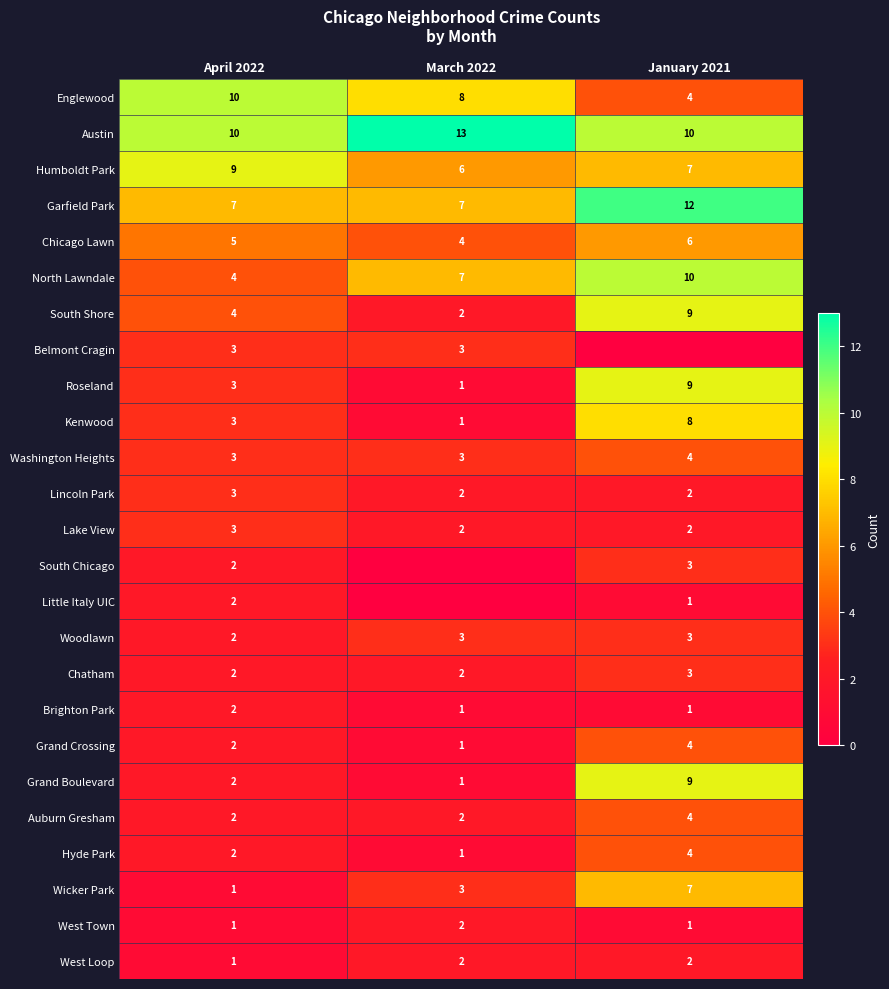

The South Shore series shows 9 at January 2021. True or false?

True